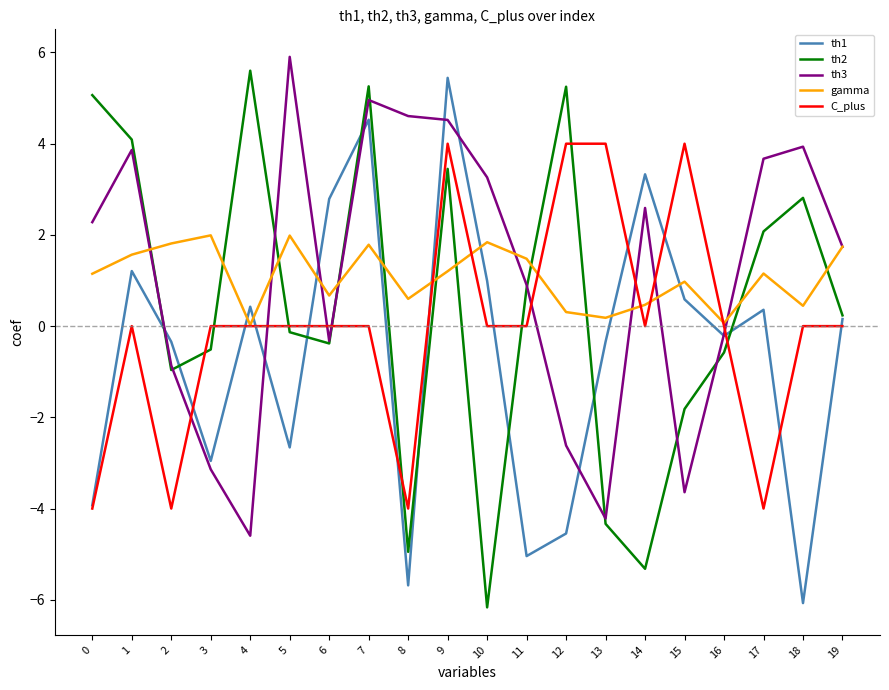

The th2 series shows 1.9 at 18. True or false?

False